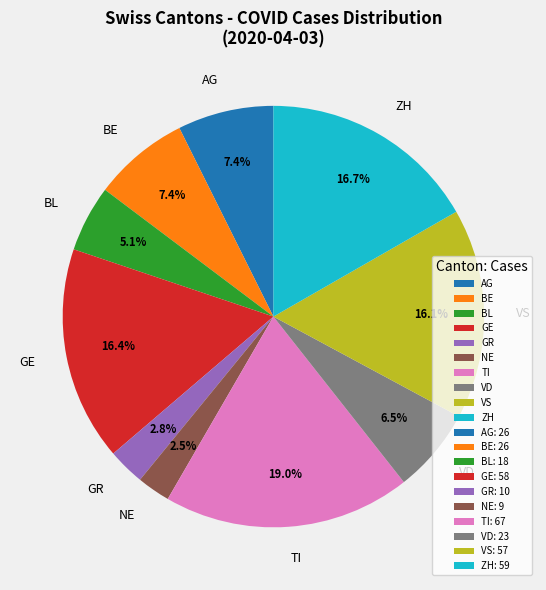

Is there a majority slice in this chart?

No